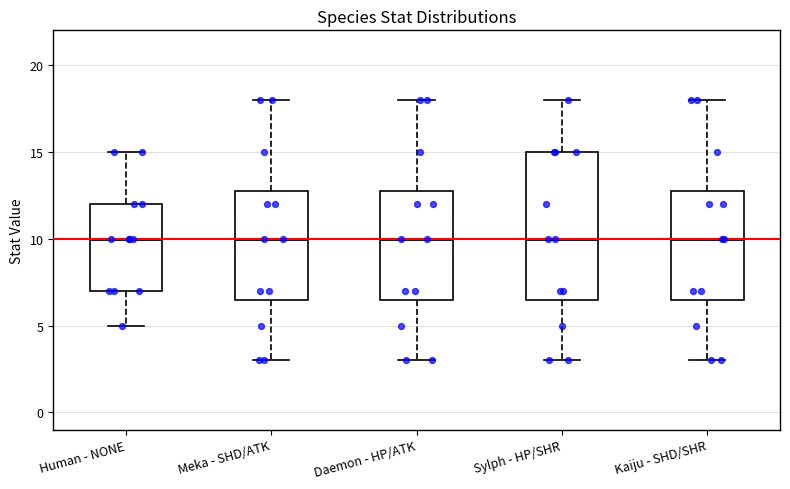

Reading left to right, read every box against the y-axis: the position of its median line, the range the box covers, and the ends of its whiskers. The values are not printed on the chart, so give them approximately, as read against the axis.

Human - NONE: median 10.0, box 7.0 to 12.0, whiskers 5.0 to 15.0
Meka - SHD/ATK: median 10.0, box 6.5 to 13.0, whiskers 3.0 to 18.0
Daemon - HP/ATK: median 10.0, box 6.5 to 13.0, whiskers 3.0 to 18.0
Sylph - HP/SHR: median 10.0, box 6.5 to 15.0, whiskers 3.0 to 18.0
Kaiju - SHD/SHR: median 10.0, box 6.5 to 13.0, whiskers 3.0 to 18.0